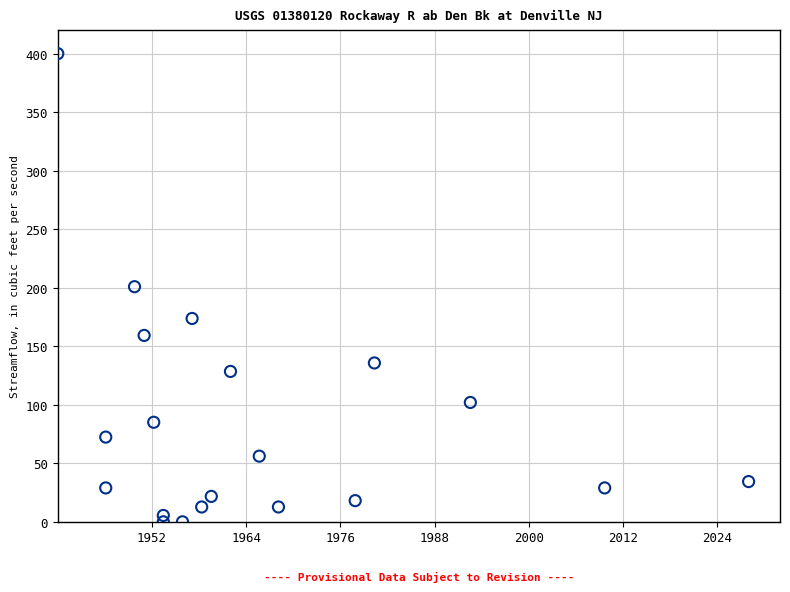

What is the range of X values (max minus min)?

88.0